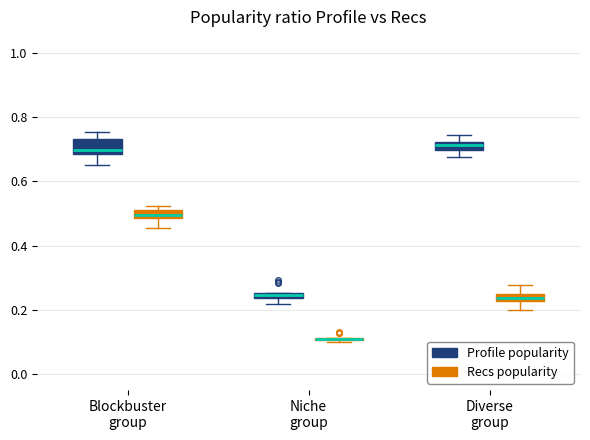

Where is the upper edge of the box for Blockbuster group (Profile popularity) on the y-axis? The values are not printed on the chart, so give them approximately, as read against the axis.

0.74